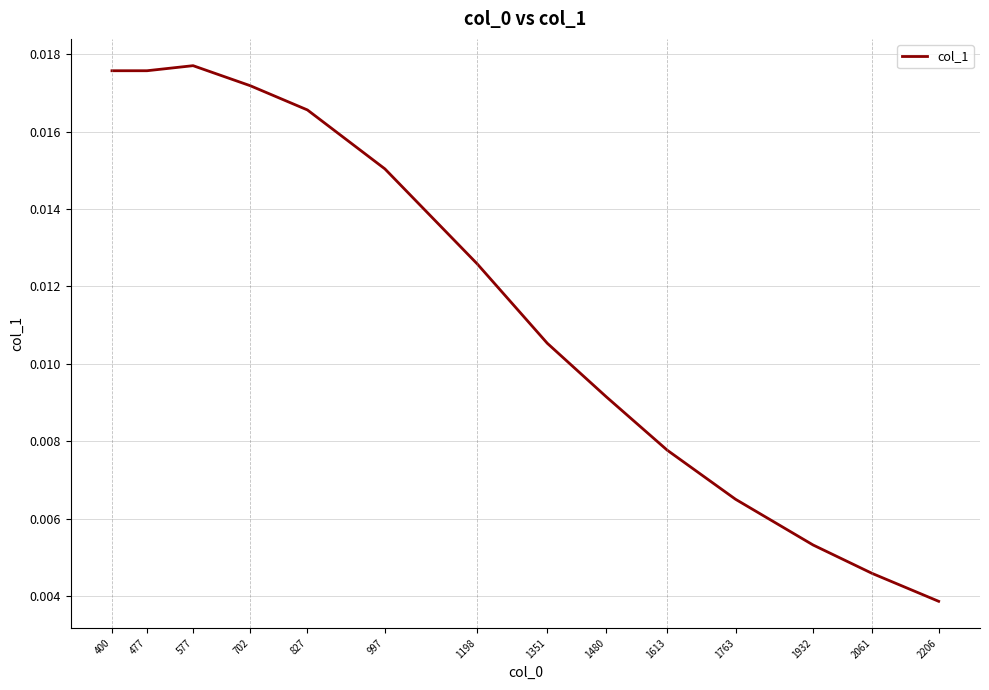

Where is the data nearest to the value 0?

2206